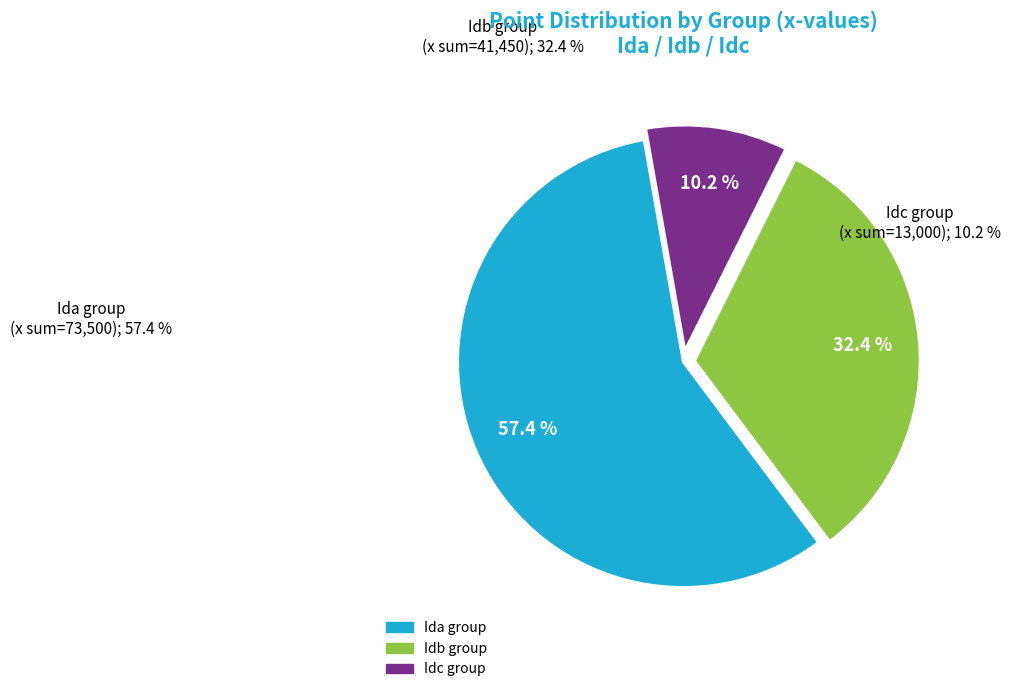

Is there any slice that represents more than half of the pie?

Yes